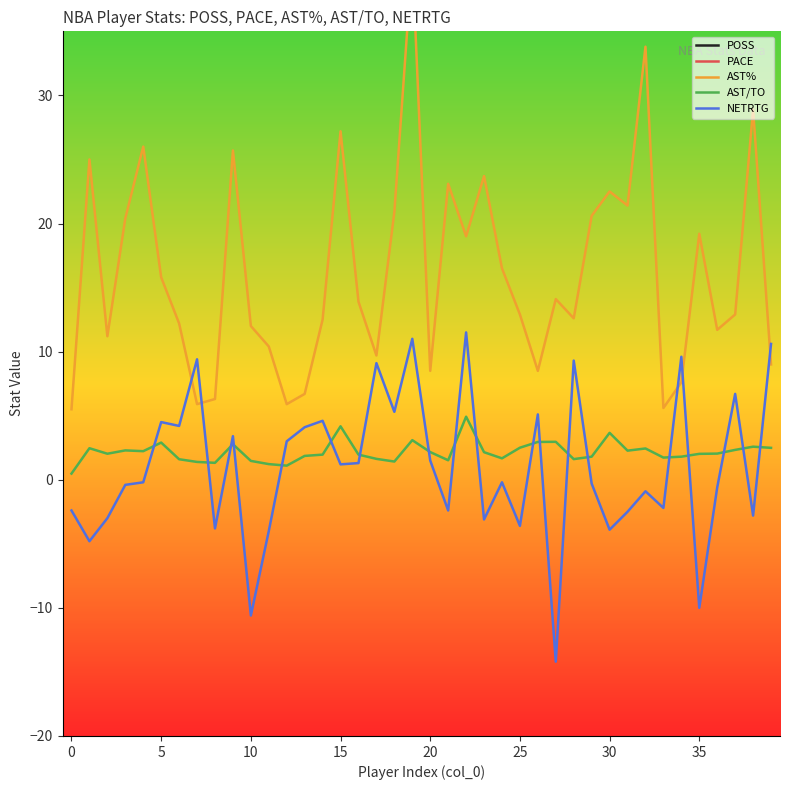

In PACE, how many points are higher than both neighbors (excluding endpoints)?

12